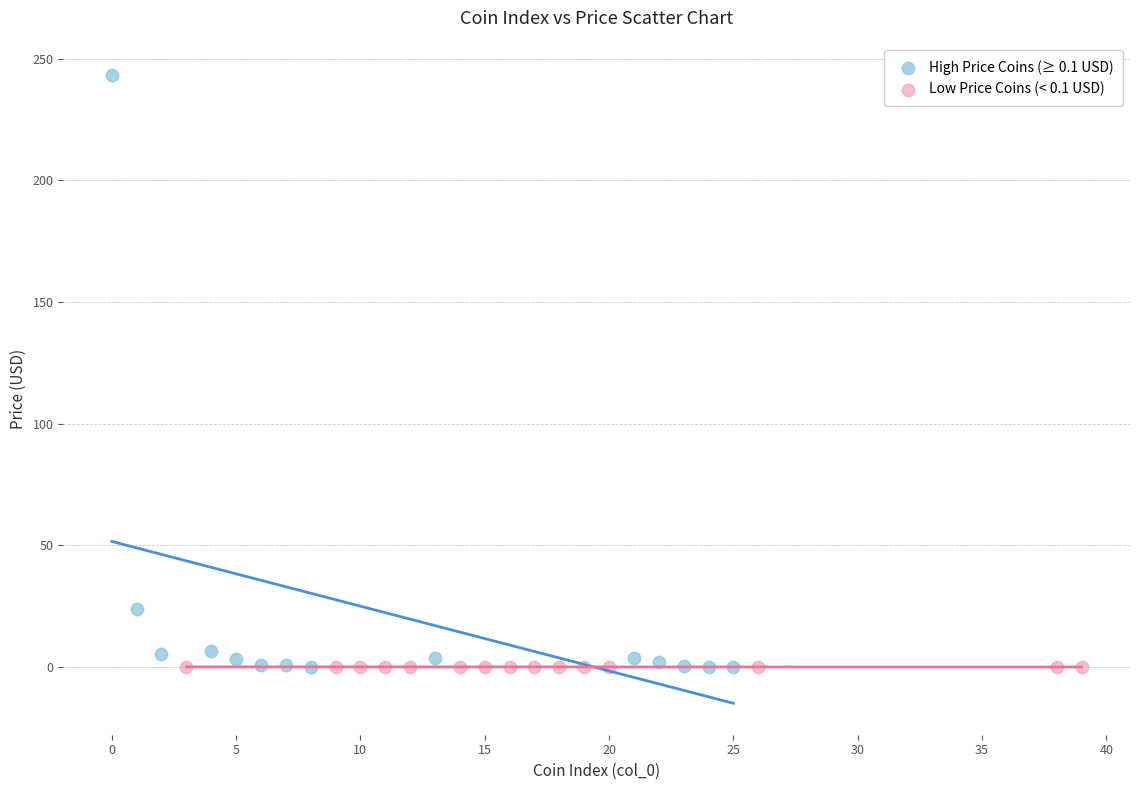

Which series has the largest Y range (max minus min)?

High Price Coins (≥ 0.1 USD)